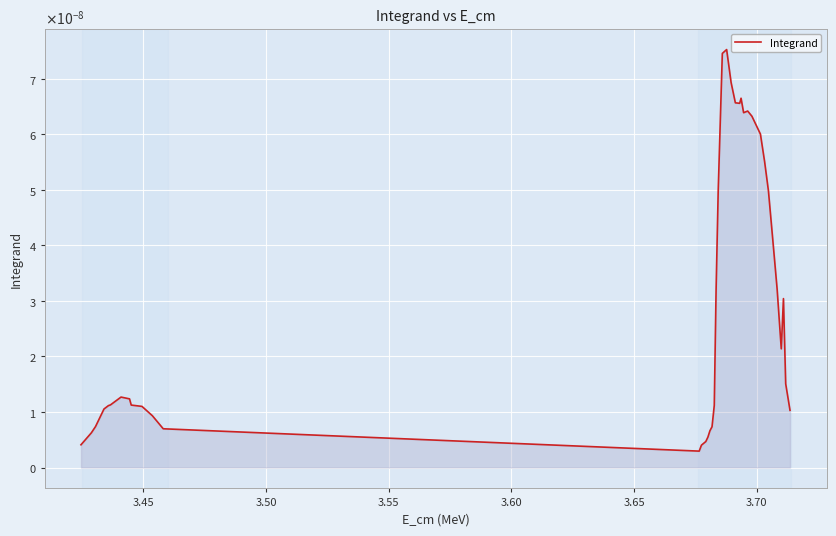

Does the chart display data point markers on the line(s)?

No